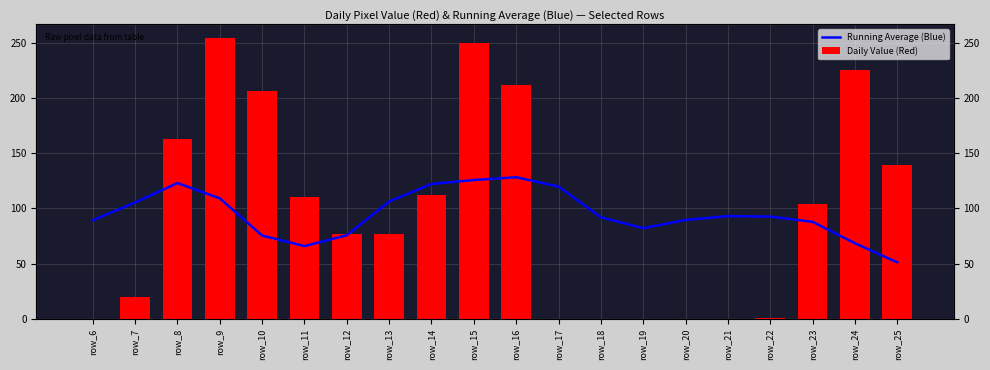

True or false: Daily Value (Red) has a value of 173.4 at row_21.

False